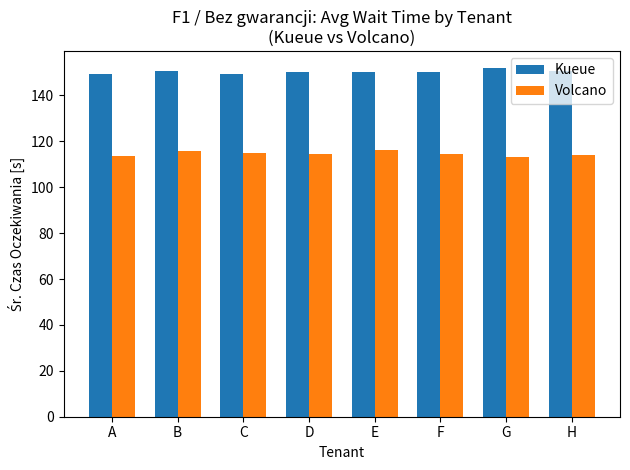

What is the value of the Kueue bar at the 7th from the left?

151.8